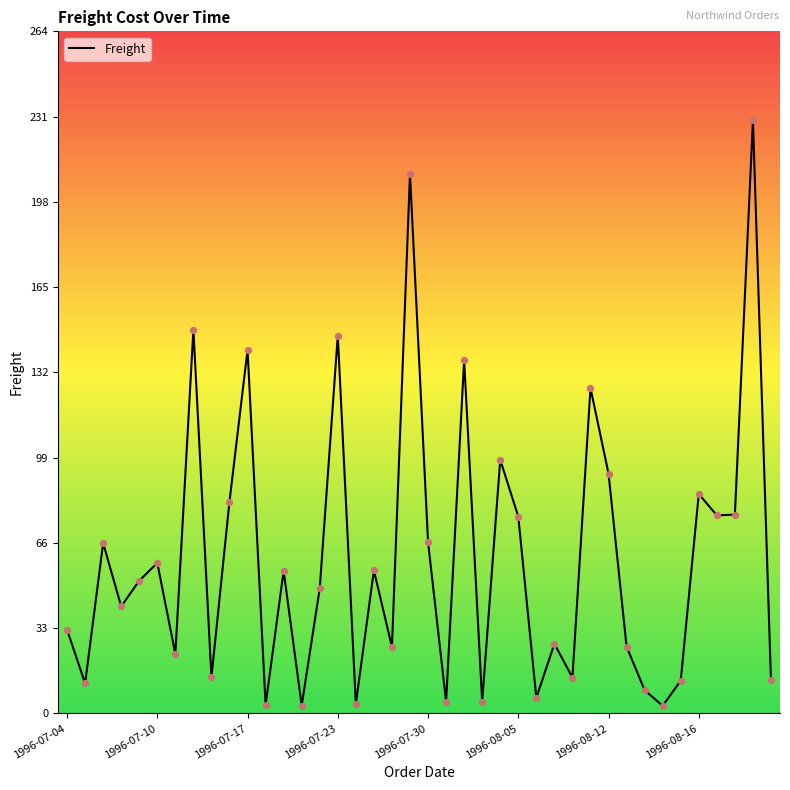

What is the greatest value displayed?

229.2